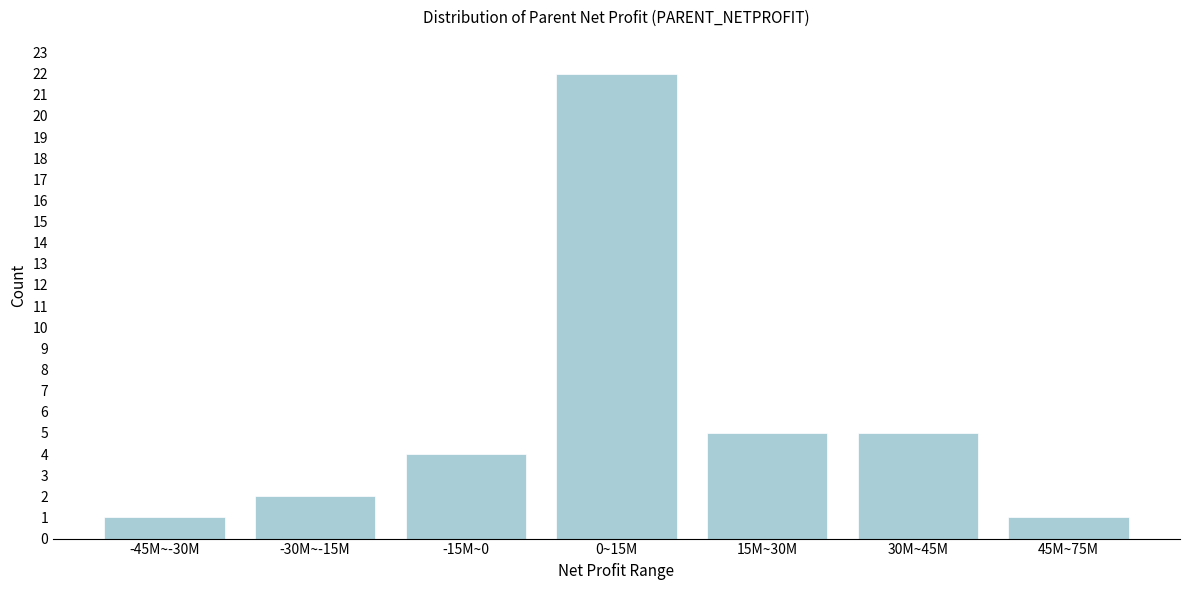

Reading left to right, what are all the values shown in this chart?

1	2	4	22	5	5	1